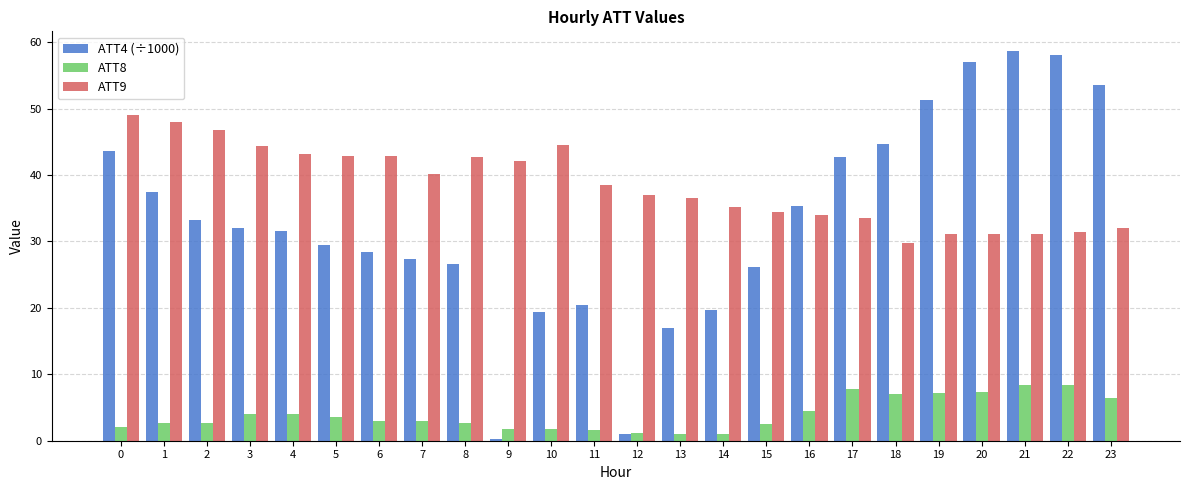

What is the sum of the ATT8 values at 7 and 16?

7.5